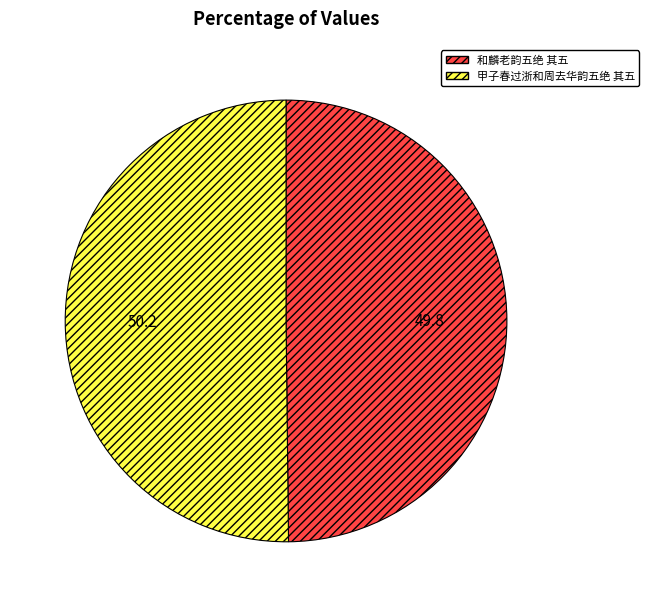

Is it true that 和麟老韵五绝 其五 is 62% of the pie?

False